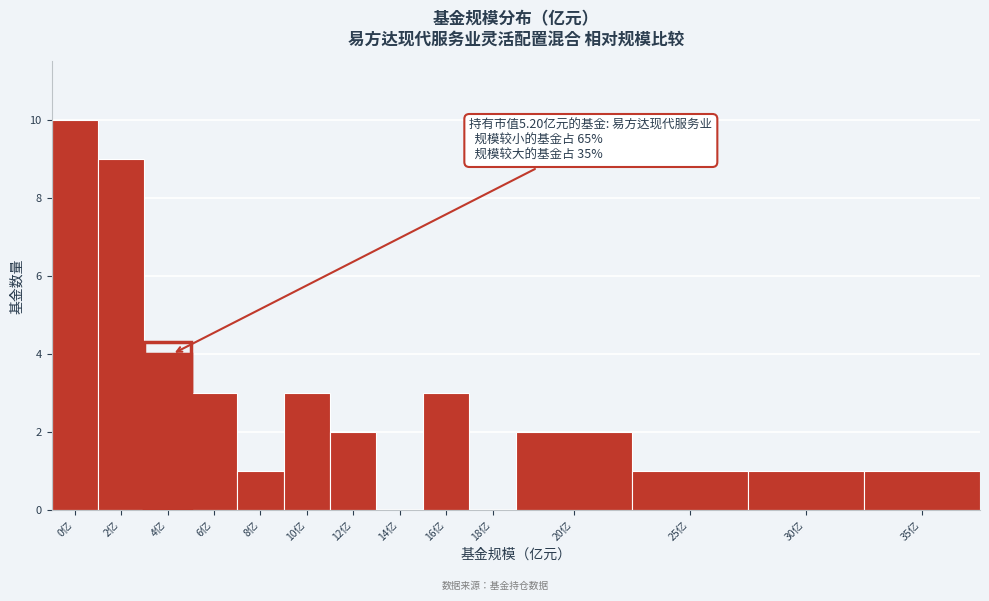

Reading right to left, what are all the values shown in this chart?

35亿=1	30亿=1	25亿=1	20亿=2	18亿=0	16亿=3	14亿=0	12亿=2	10亿=3	8亿=1	6亿=3	4亿=4	2亿=9	0亿=10